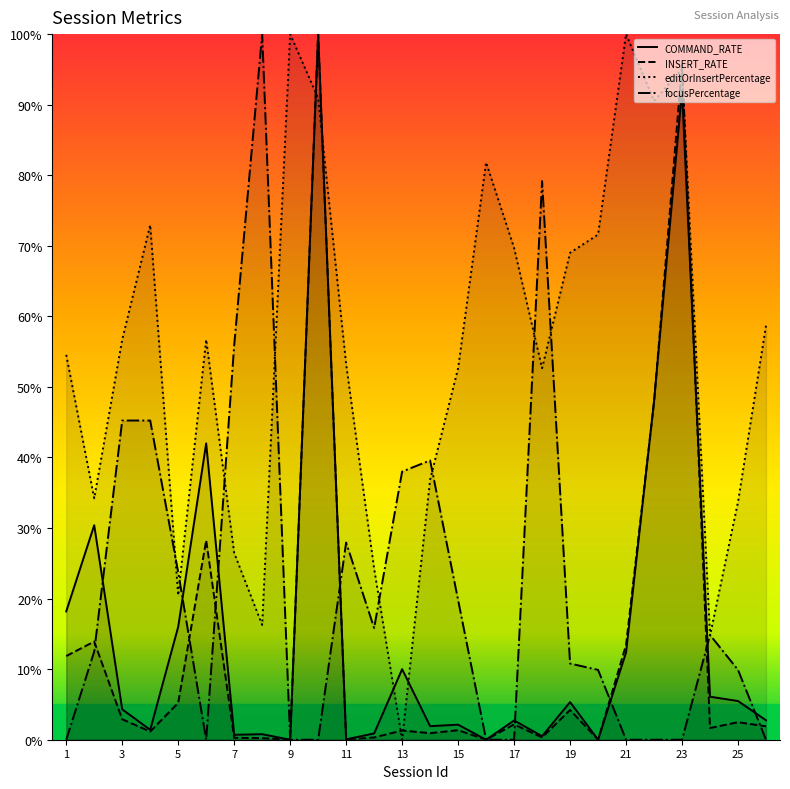

At 18, list the series in order from smallest to largest.

INSERT_RATE, COMMAND_RATE, editOrInsertPercentage, focusPercentage